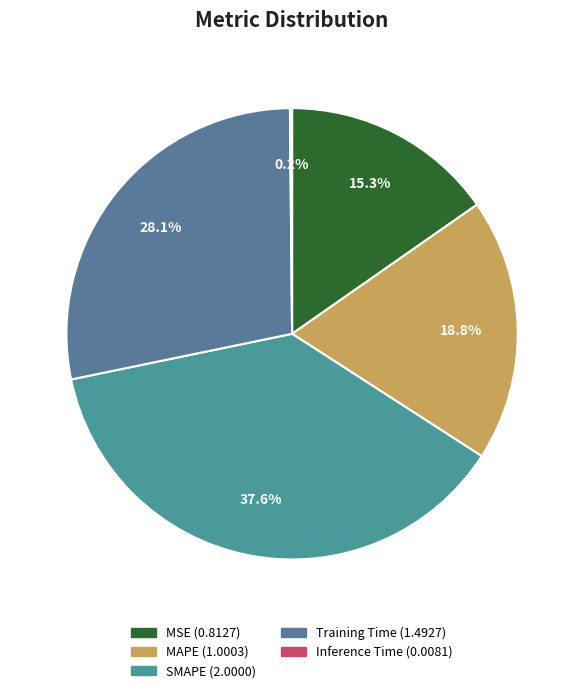

What percentage is the SMAPE slice, to the nearest percent?

38%